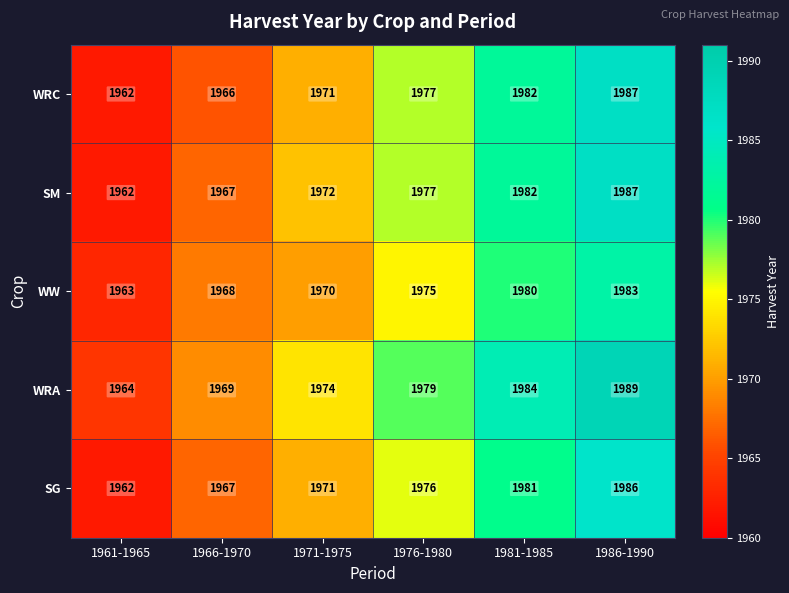

Reading right to left, list all the values displayed in this chart.

WRC: 1986-1990=1987	1981-1985=1982	1976-1980=1977	1971-1975=1971	1966-1970=1966	1961-1965=1962
SM: 1986-1990=1987	1981-1985=1982	1976-1980=1977	1971-1975=1972	1966-1970=1967	1961-1965=1962
WW: 1986-1990=1983	1981-1985=1980	1976-1980=1975	1971-1975=1970	1966-1970=1968	1961-1965=1963
WRA: 1986-1990=1989	1981-1985=1984	1976-1980=1979	1971-1975=1974	1966-1970=1969	1961-1965=1964
SG: 1986-1990=1986	1981-1985=1981	1976-1980=1976	1971-1975=1971	1966-1970=1967	1961-1965=1962